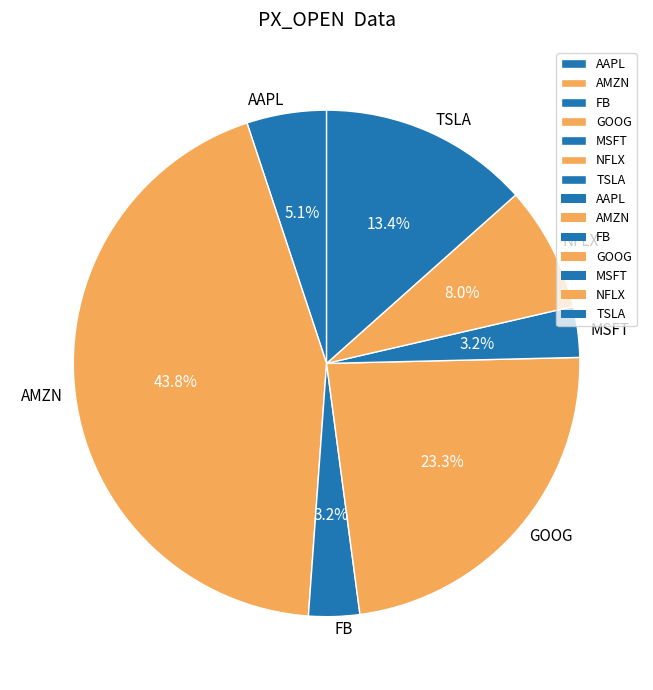

To the nearest percent, what percentage of the pie is GOOG?

23%